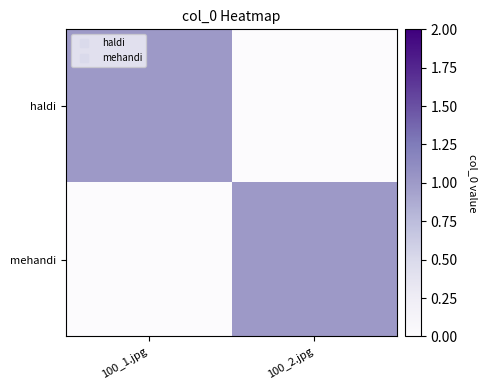

Which series has the largest total across all categories?

haldi